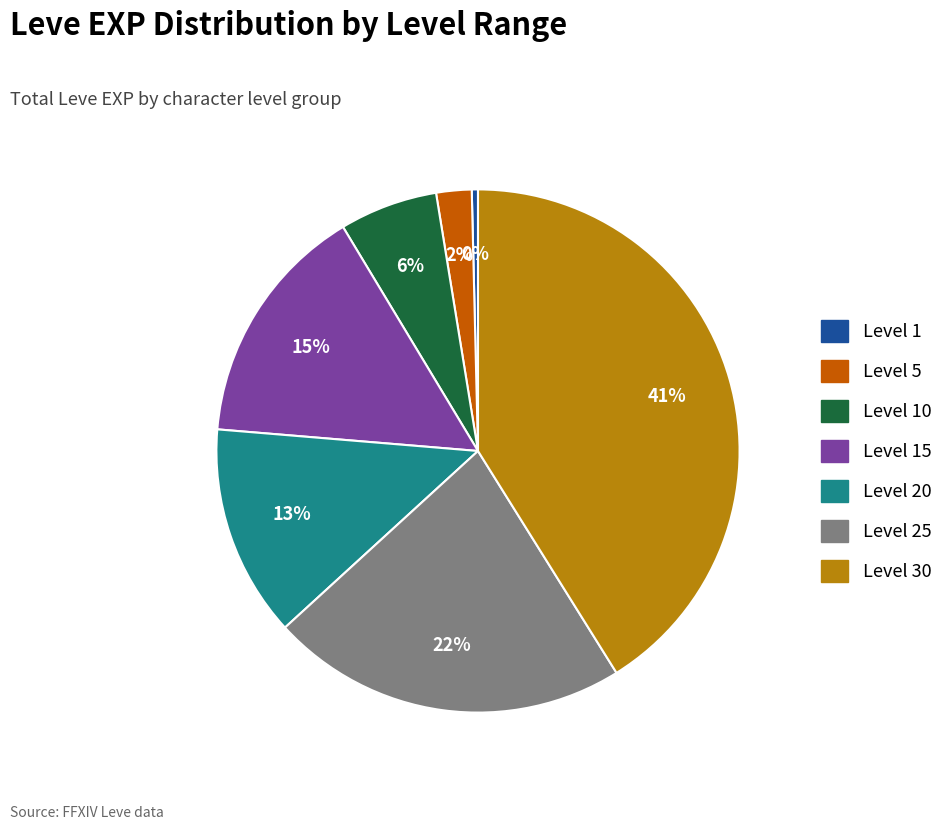

To the nearest percent, what is the difference between the largest and smallest slice percentages?

41%